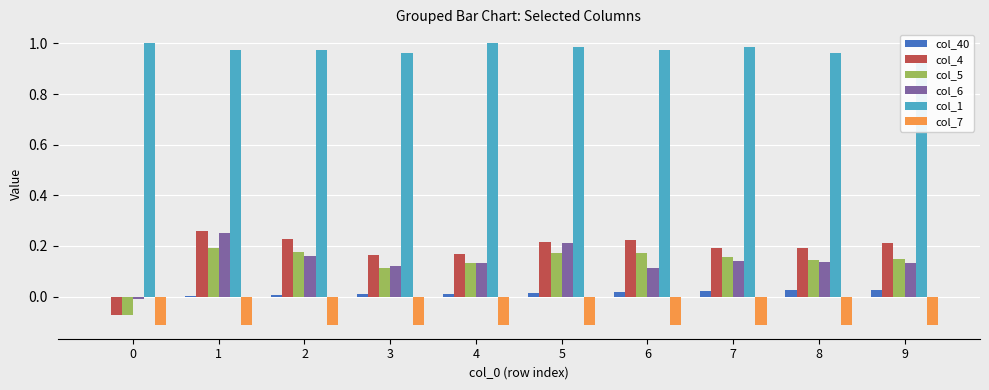

Rank the categories by col_5 value from lowest to highest.

0, 3, 4, 8, 9, 7, 5, 6, 2, 1